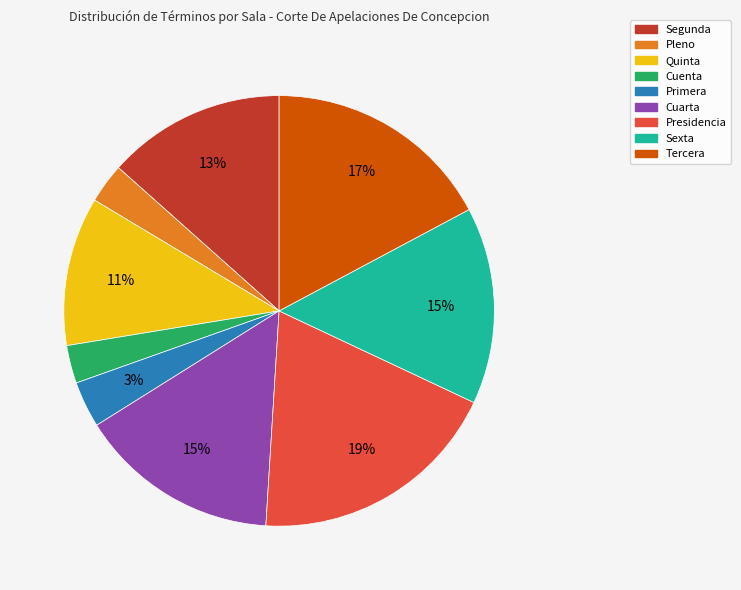

Do Quinta and Cuarta together represent more than half of the pie?

No